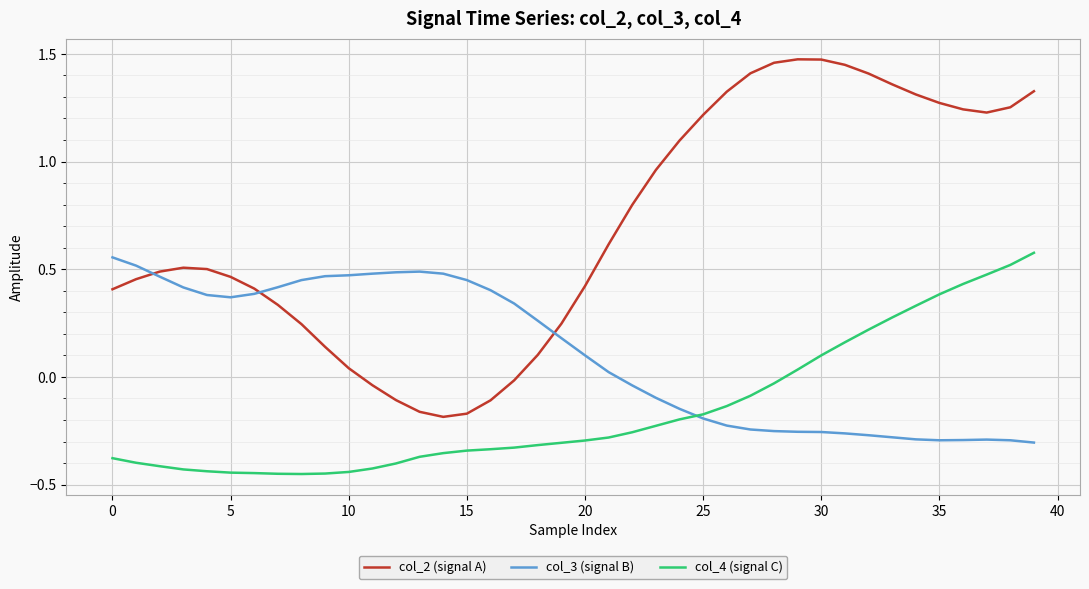

What is the average value of the col_2 (signal A) series?

0.7